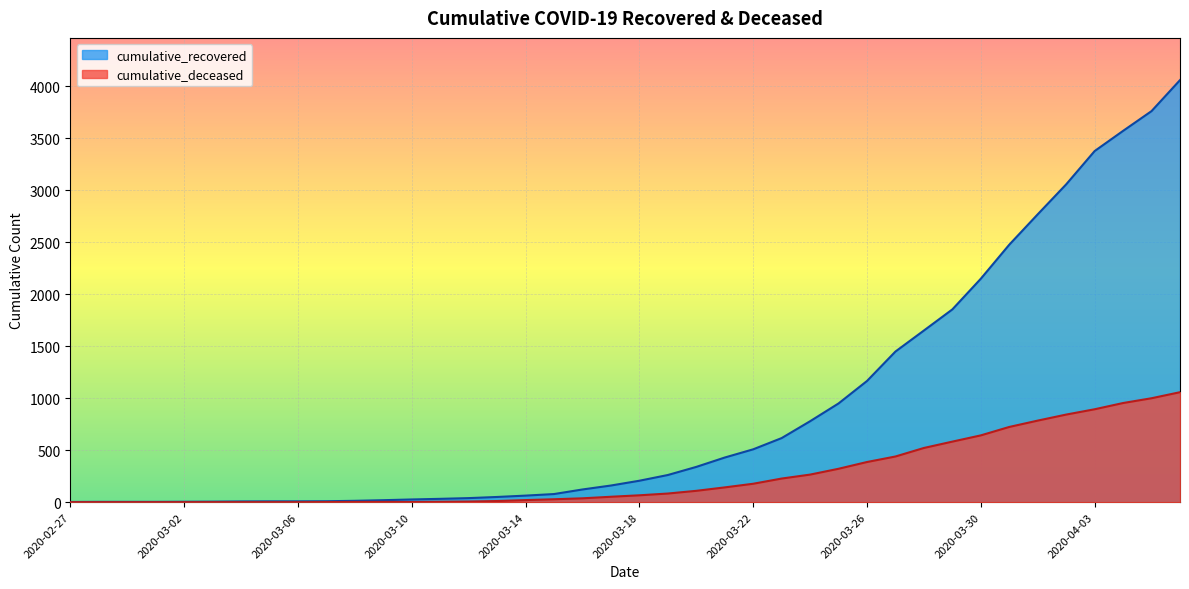

What is the greatest value displayed?

4057